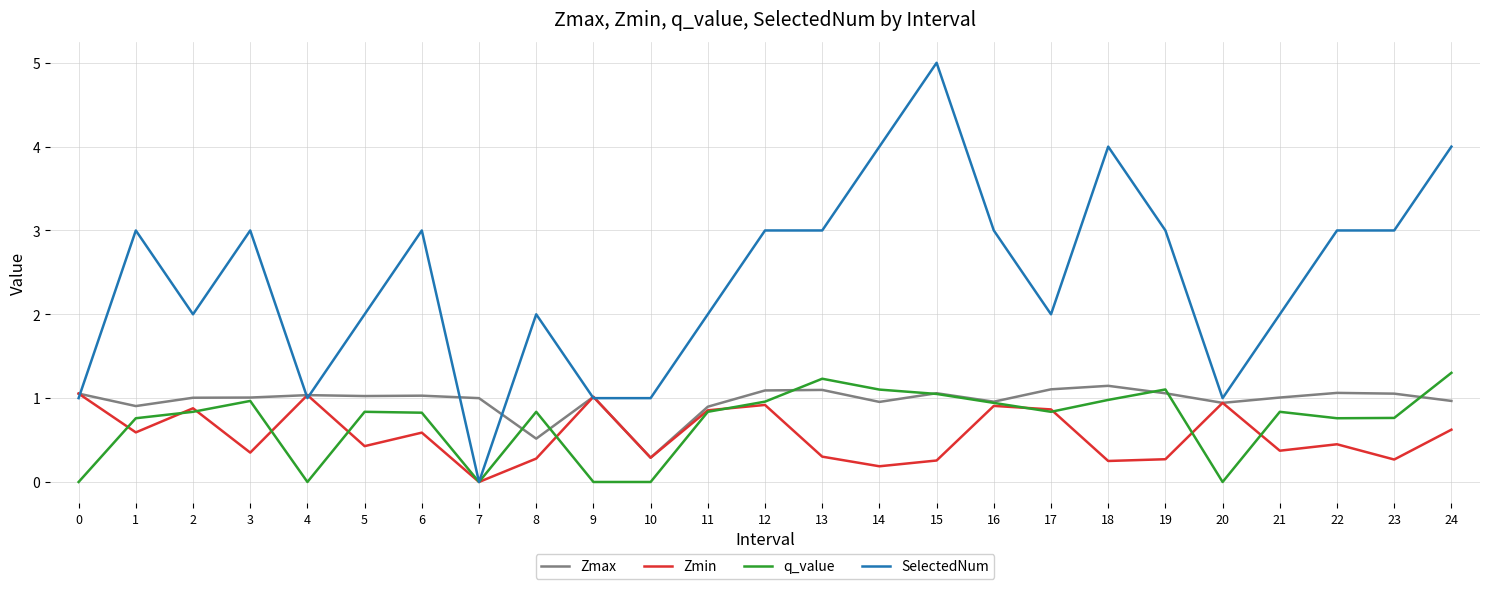

What is the maximum value shown in the chart?

5.0